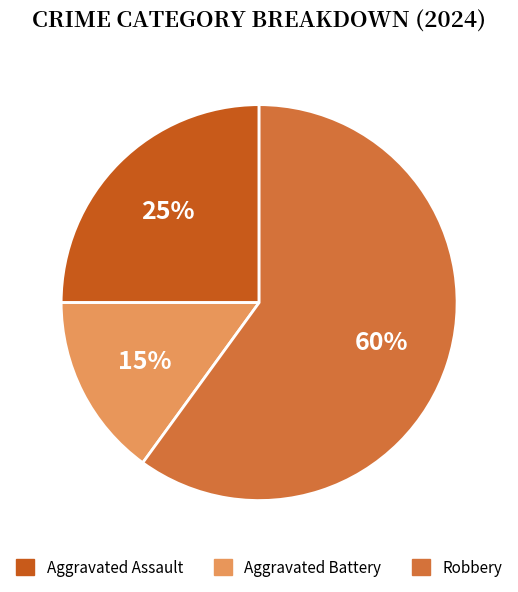

Is there a majority slice in this chart?

Yes